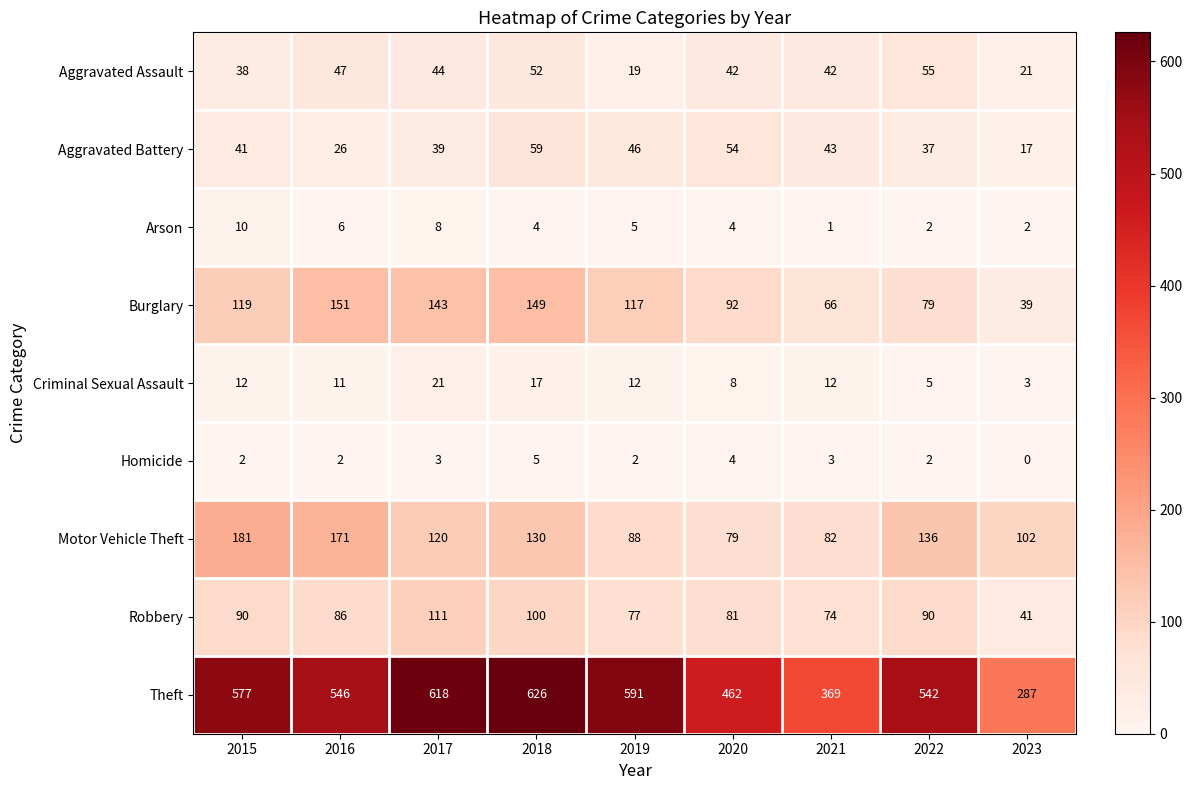

Is the value of Arson at 2017 greater than the value of Theft at 2019?

No